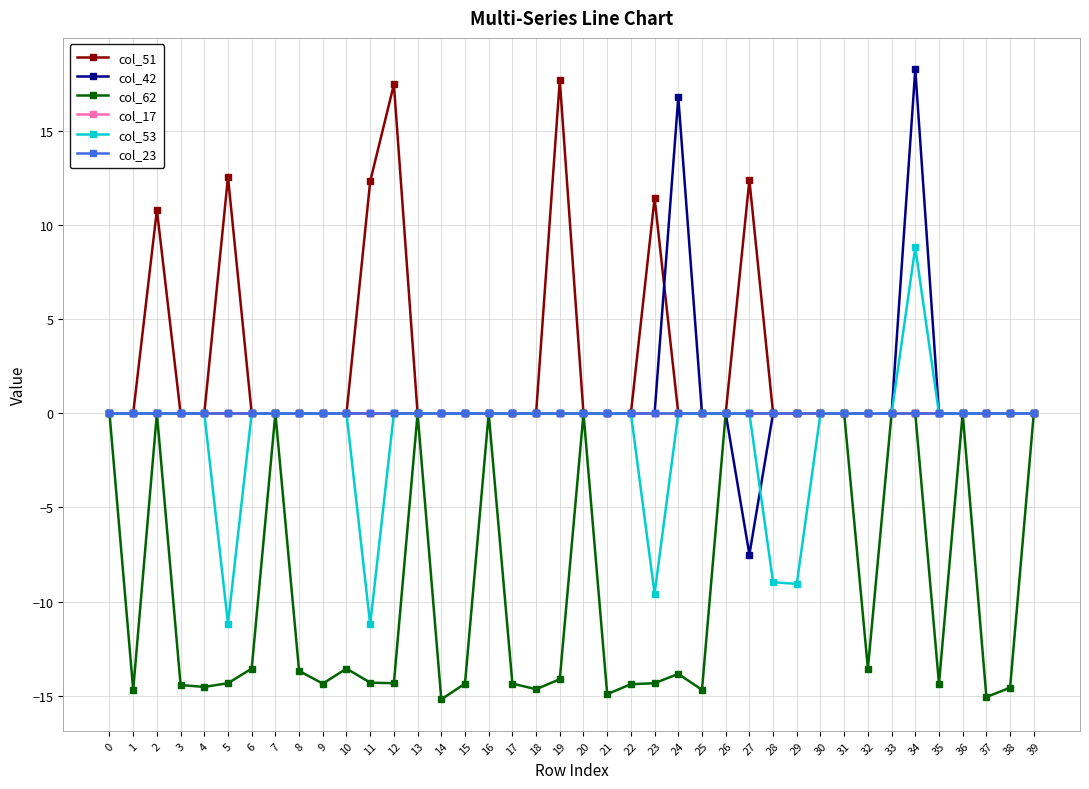

Where is col_51 nearest to the value 8?

2